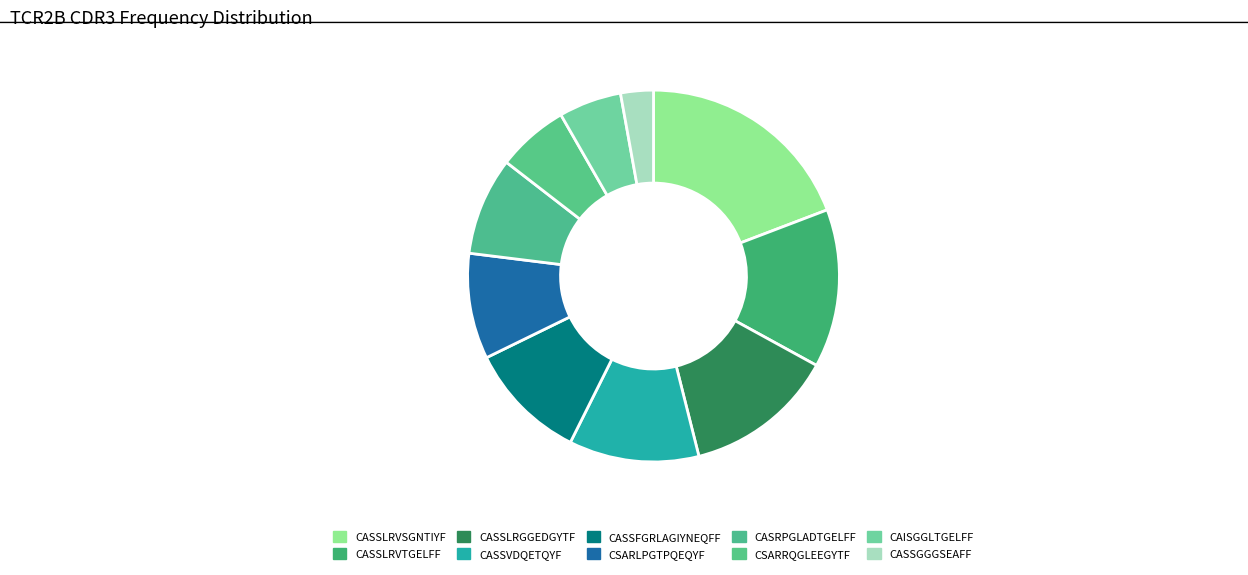

Count the number of slices in the pie.

10